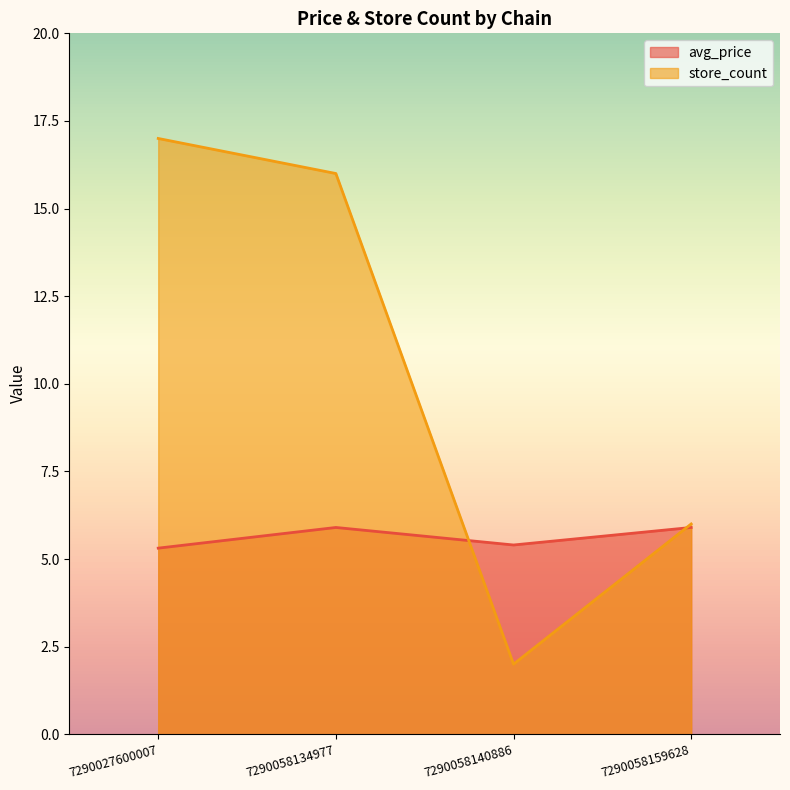

At 7290027600007, list the series in order from largest to smallest.

store_count, avg_price